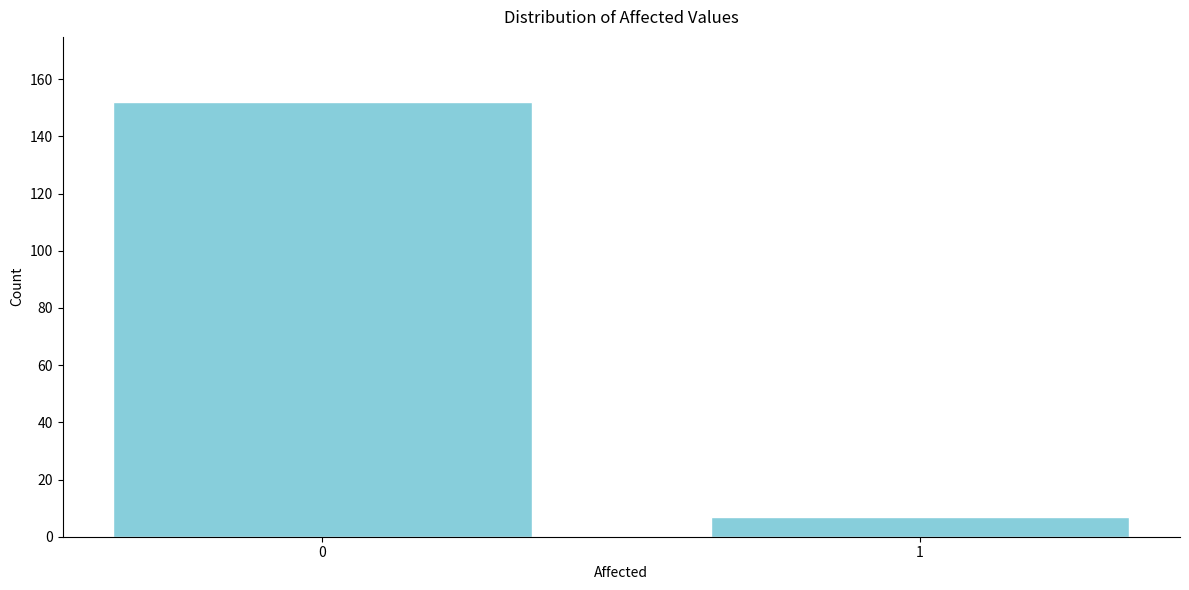

Reading right to left, what are all the values shown in this chart?

1=7	0=152